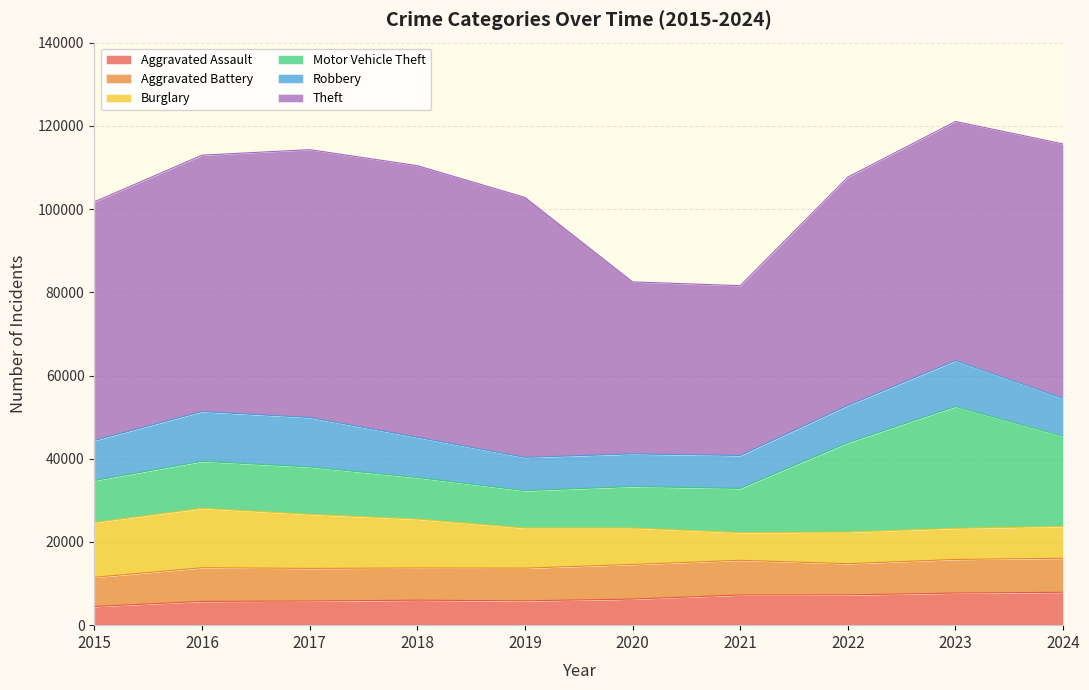

Is the value of Theft at 2015 greater than the value of Motor Vehicle Theft at 2017?

Yes